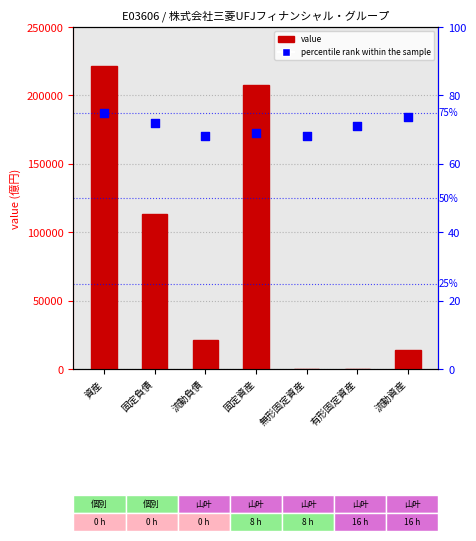

At how many categories does at least one series exceed 218408?

1